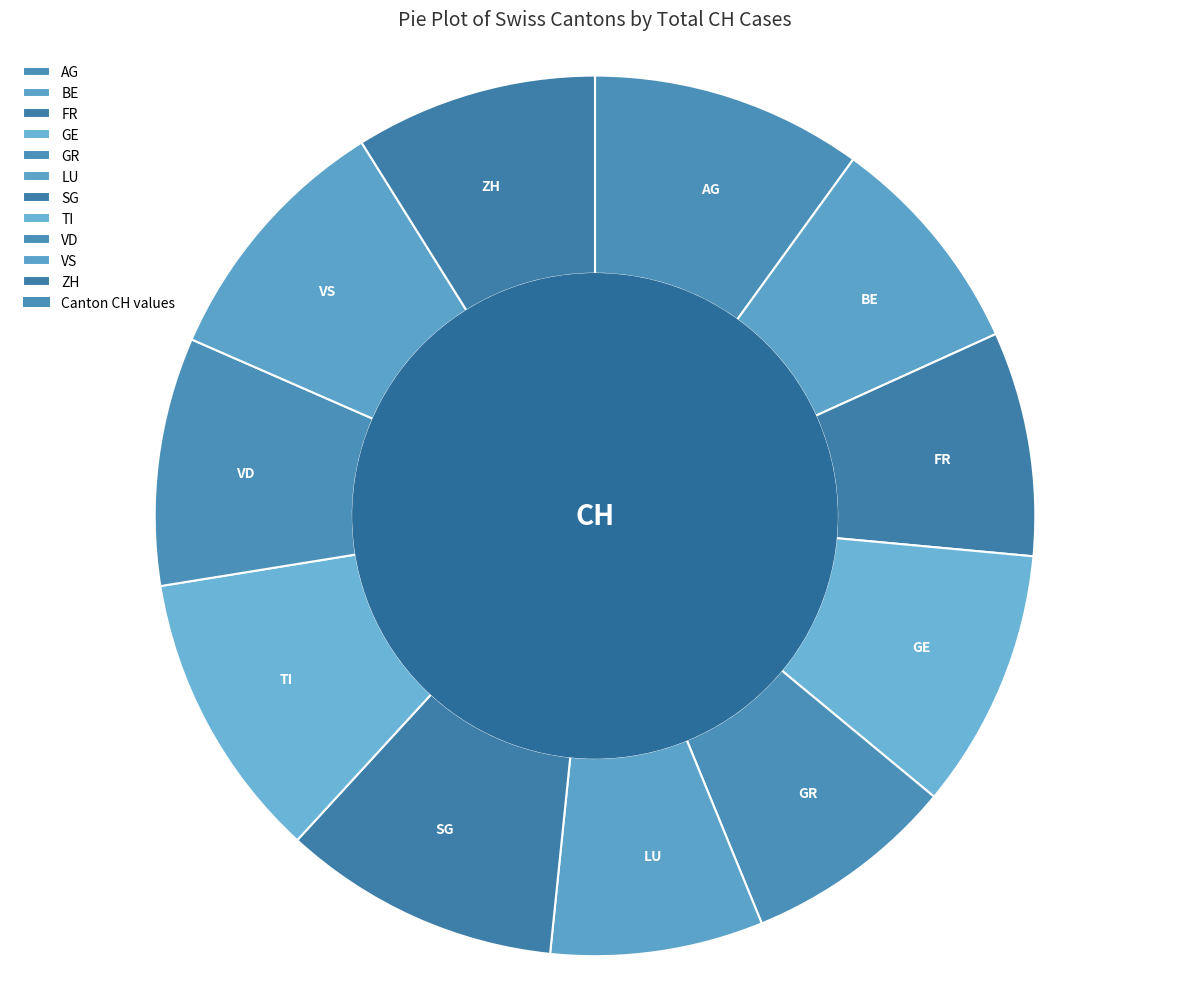

How many slices are in this pie chart?

11